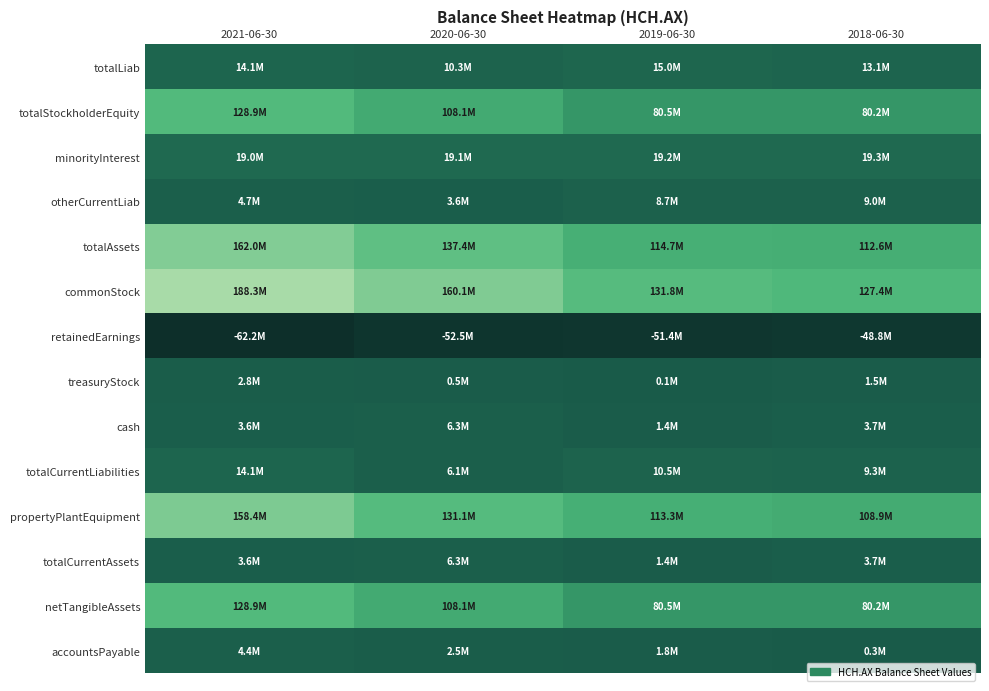

What is the spread (max minus min) of values at 2020-06-30?

212590322